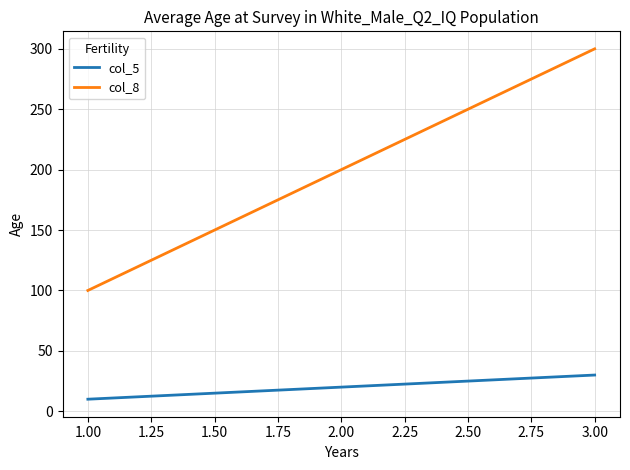

Rank the series by their maximum value, from lowest to highest.

col_5, col_8